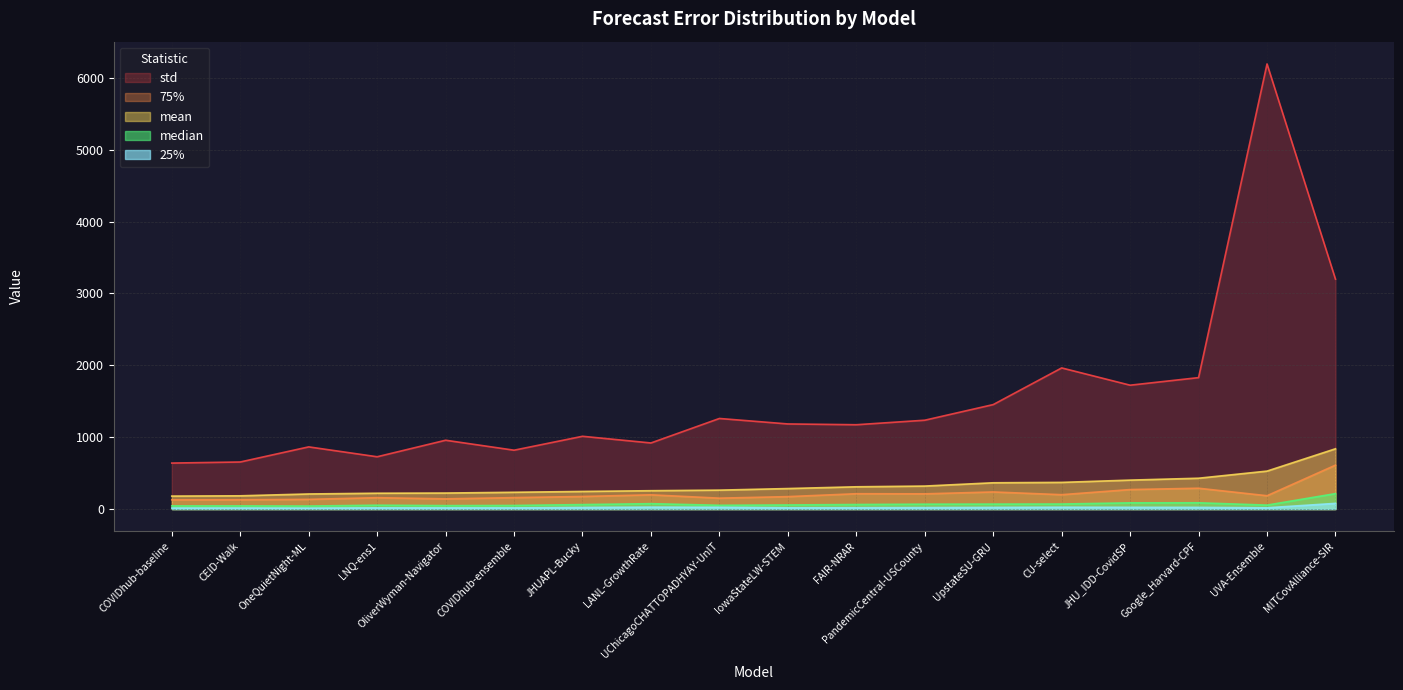

List the series in order of their peak value, highest first.

std, mean, 75%, median, 25%